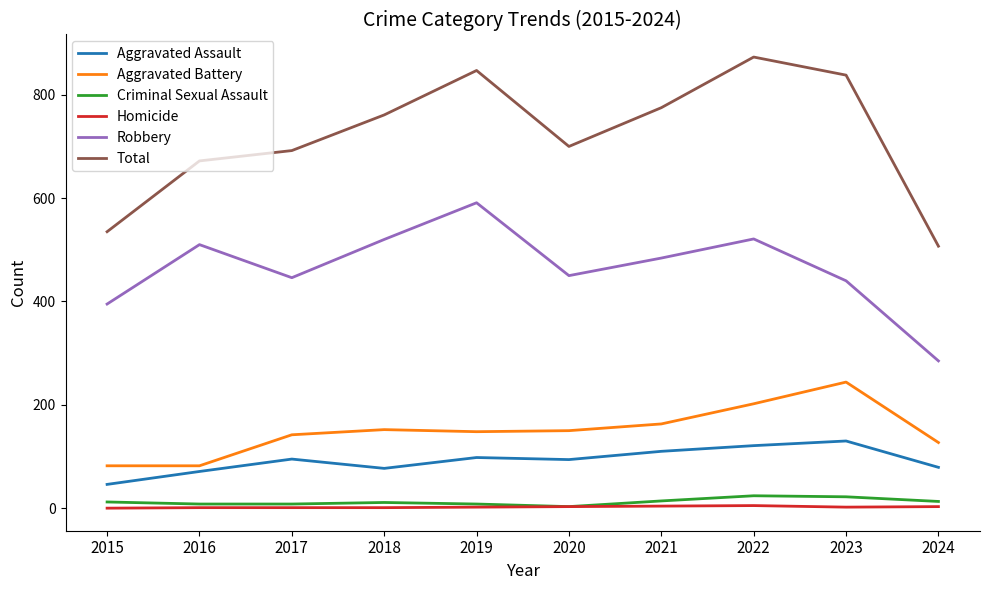

Which label corresponds to the largest value in the chart?

2022